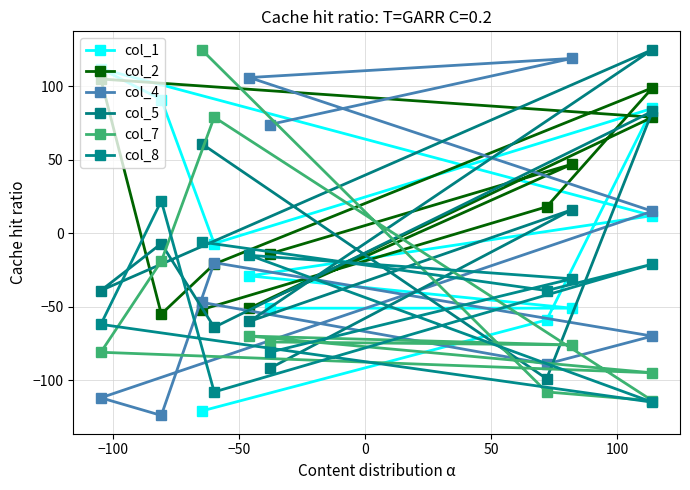

How many values in col_4 are below zero?

6